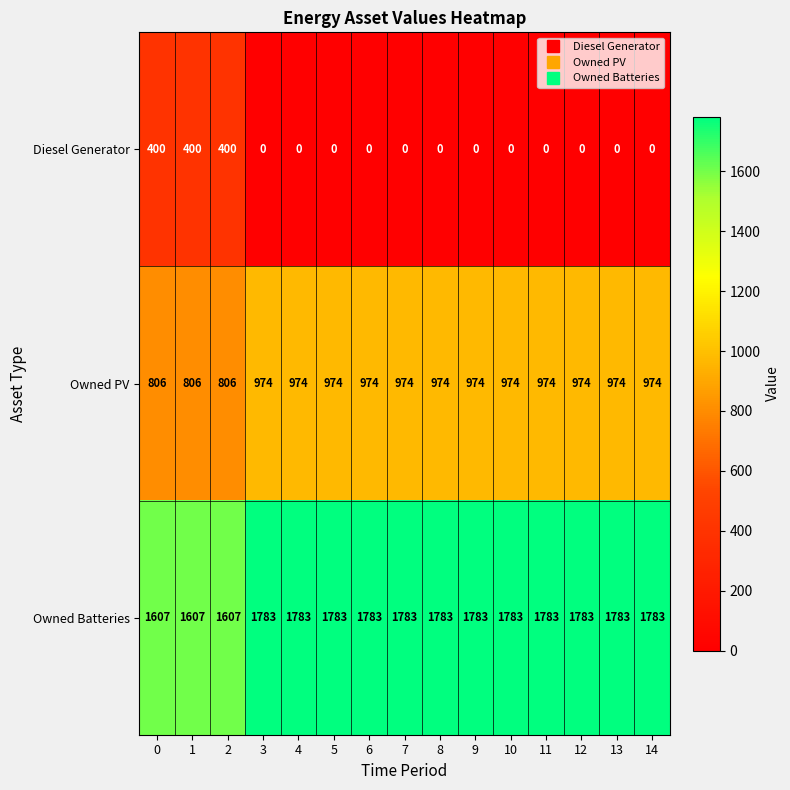

What is the spread (max minus min) of values at 5?

1783